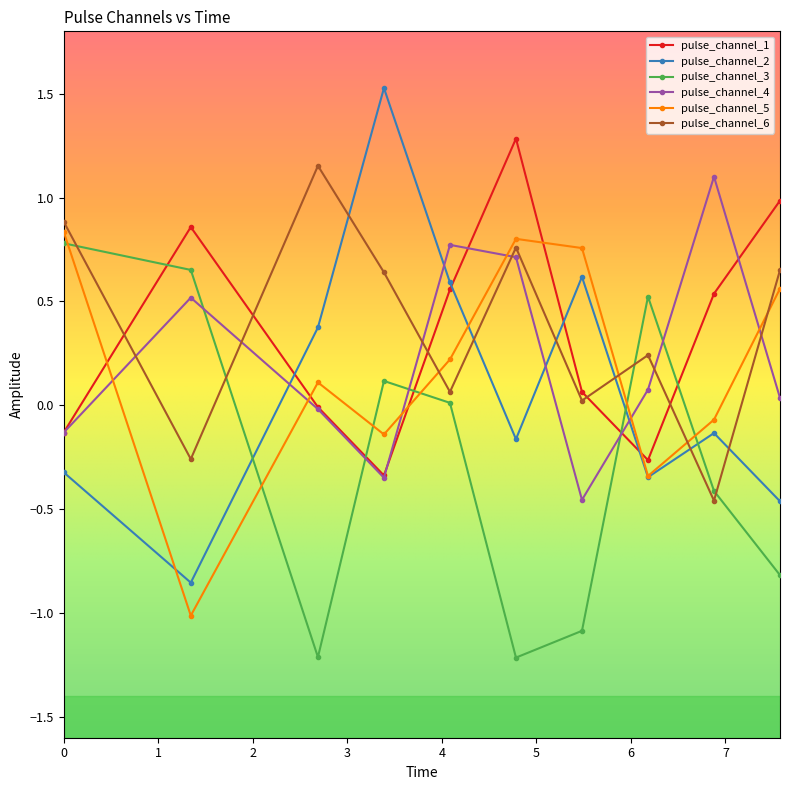

True or false: pulse_channel_2 and pulse_channel_4 intersect in this chart.

True